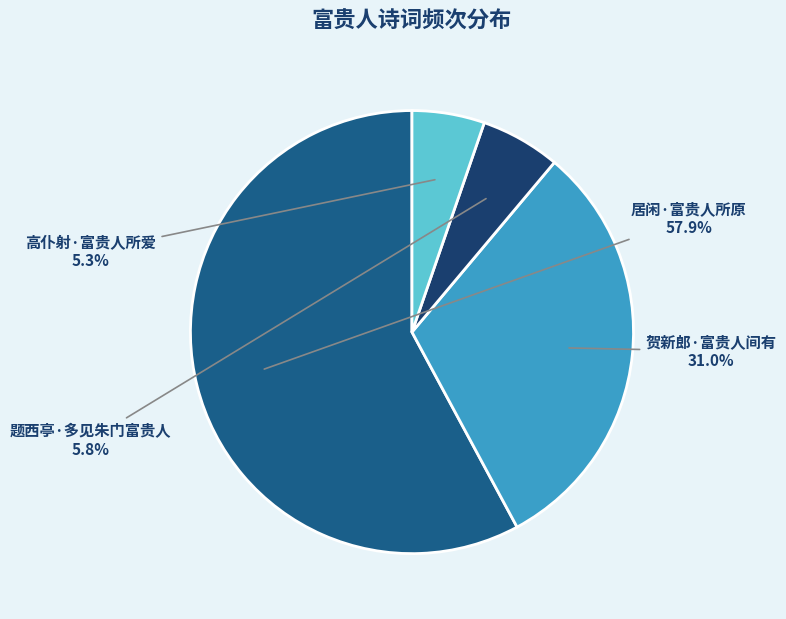

Rank the categories by value from highest to lowest.

居闲·富贵人所原, 贺新郎·富贵人间有, 题西亭·多见朱门富贵人, 高仆射·富贵人所爱